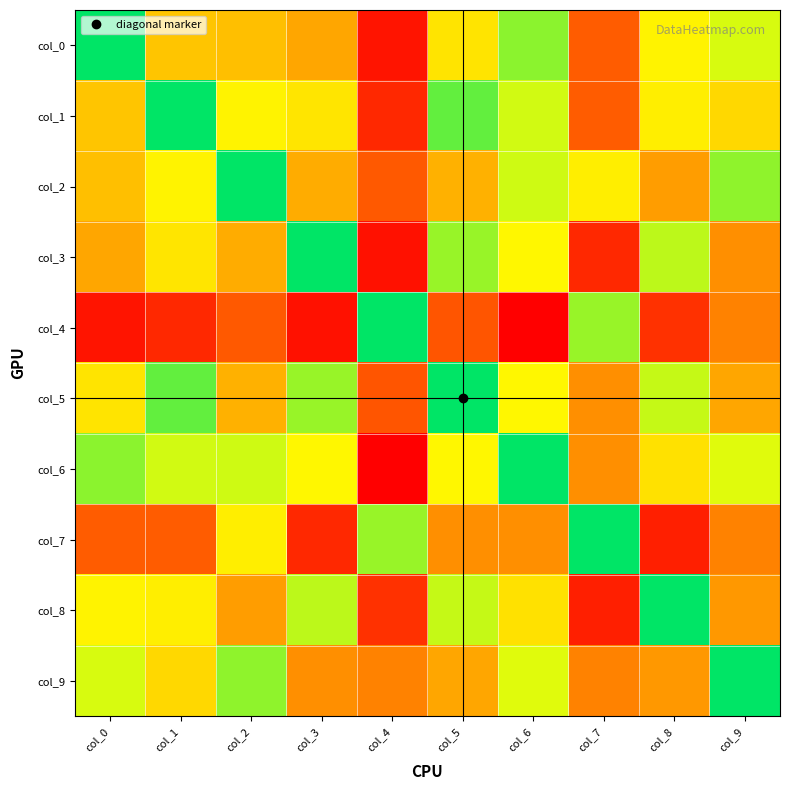

How many series are shown in this chart?

10